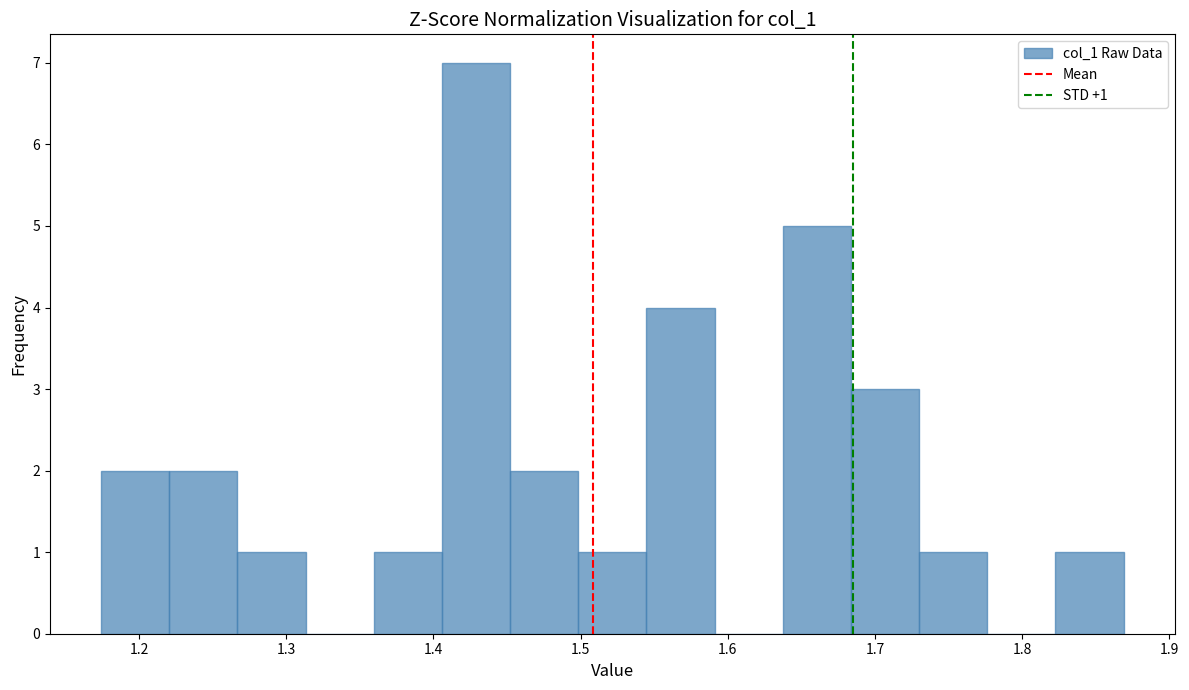

Over which range of the x-axis is the bar tallest?

1.41 to 1.45